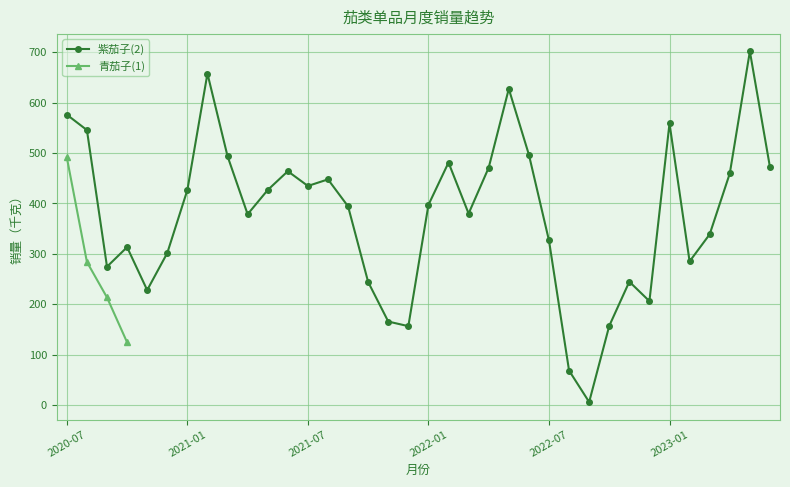

Where is the data nearest to the value 353?

2023-03